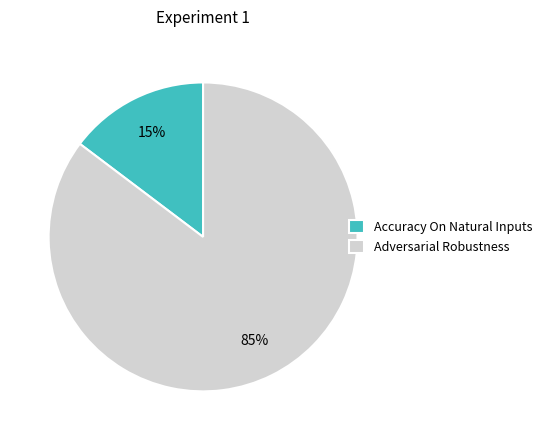

Is Adversarial Robustness the majority of the pie?

Yes